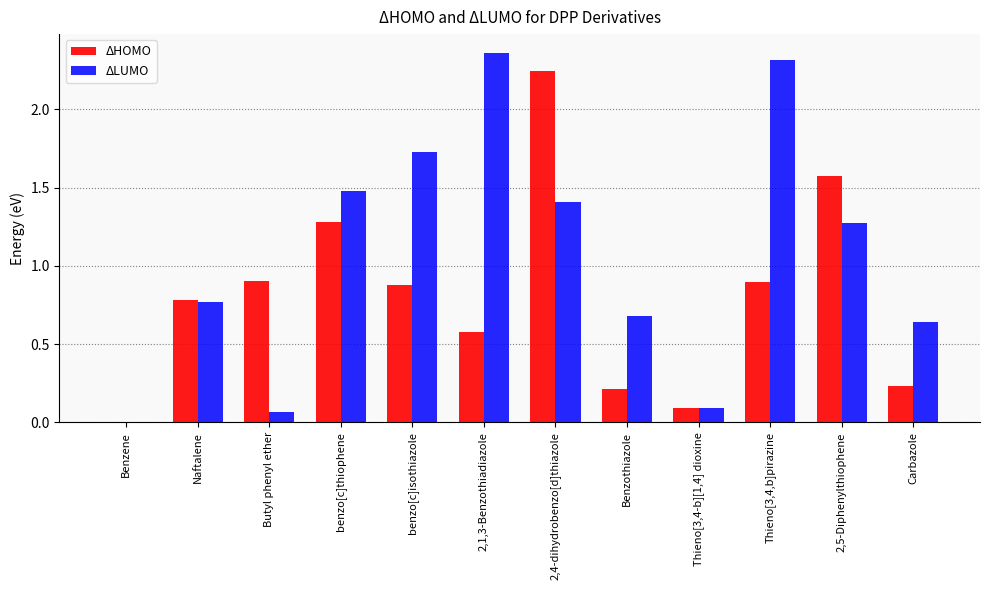

What are all the series names shown in the legend?

ΔHOMO, ΔLUMO